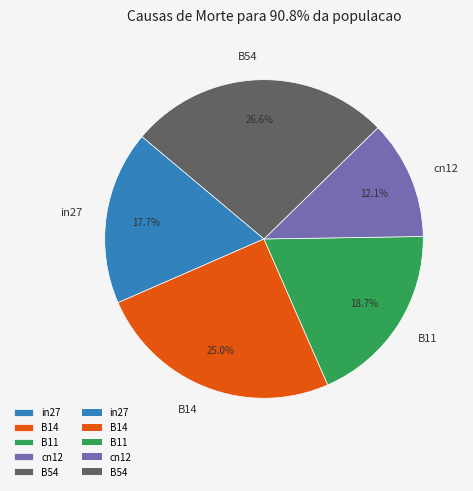

To the nearest percent, what percentage of the pie is B11?

19%